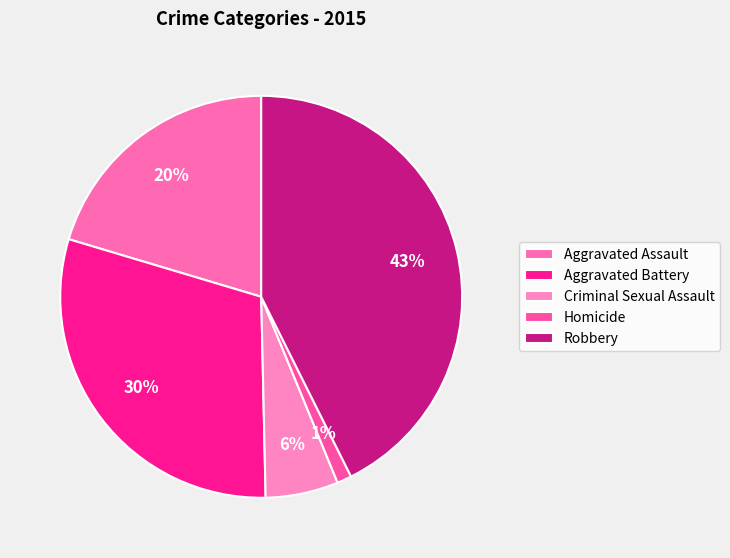

True or false: Homicide accounts for 1% of the total.

True